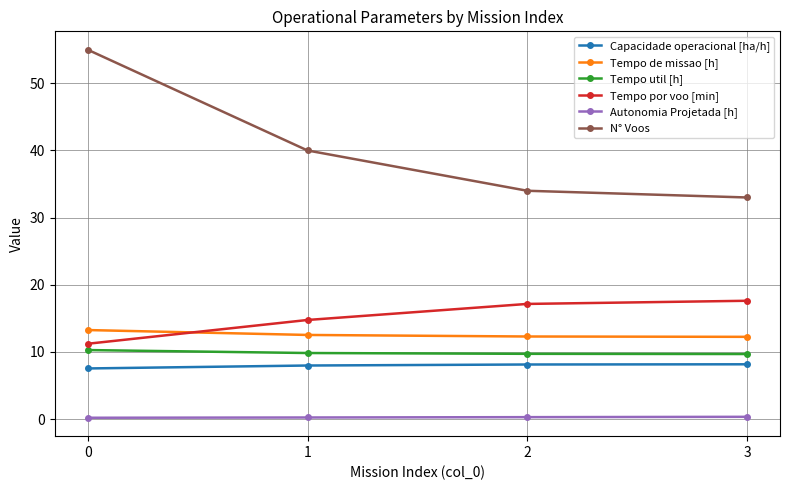

How many data points does each series have?

4